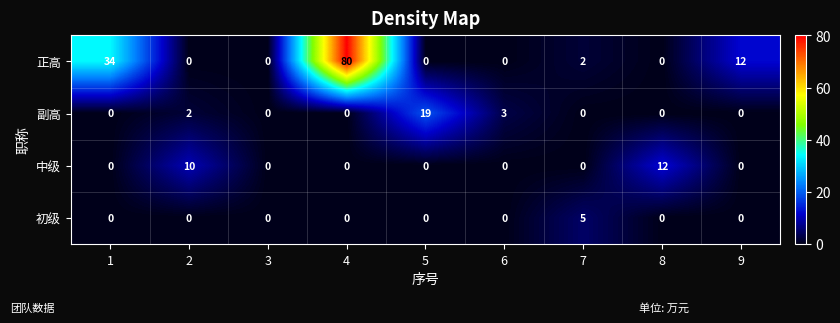

What is the maximum value shown in the chart?

80